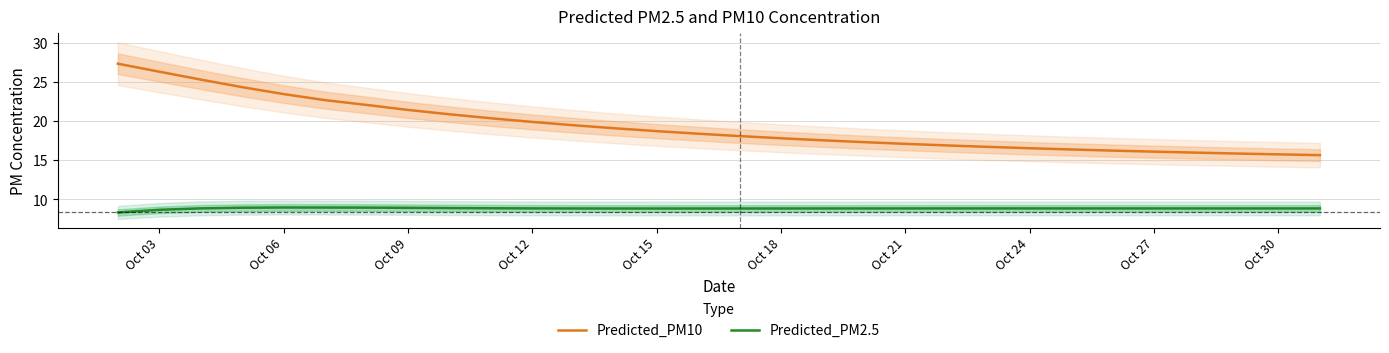

What is the value of the Predicted_PM2.5 point at the 3rd from the left?

8.9